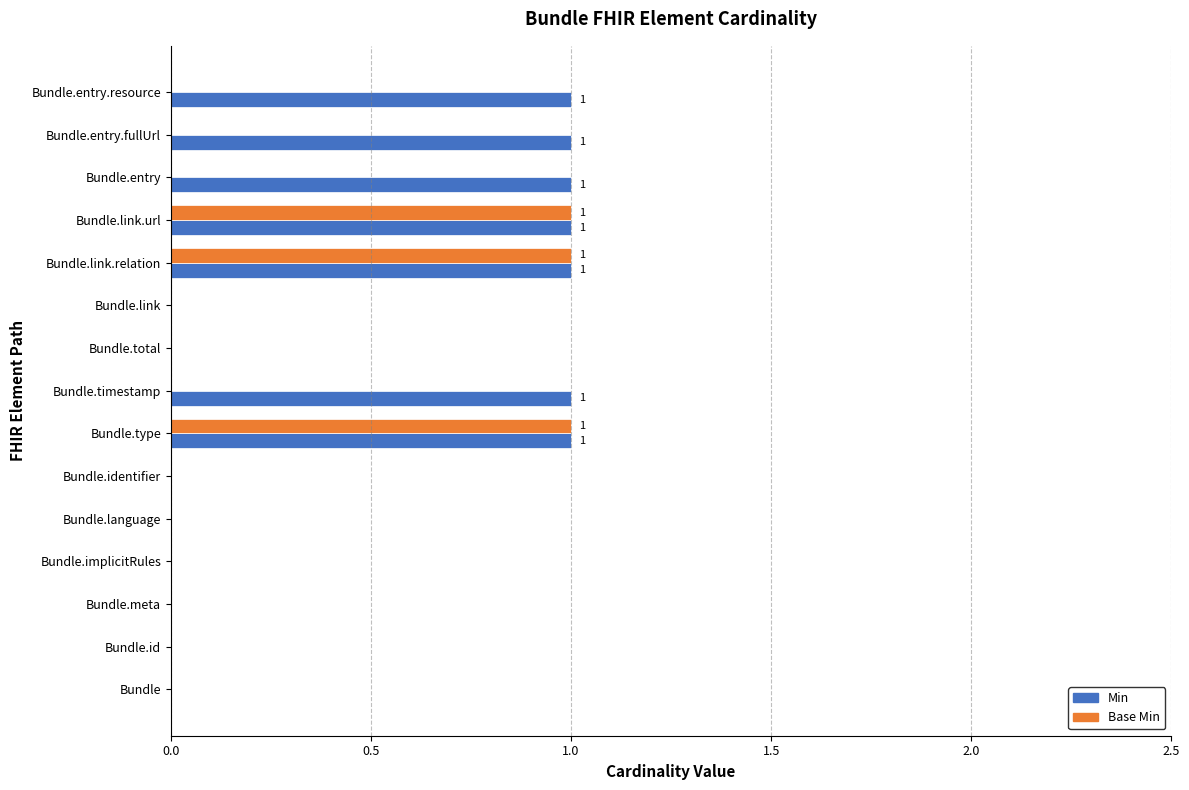

Which series changed the most between Bundle.meta and Bundle.entry.fullUrl?

Min